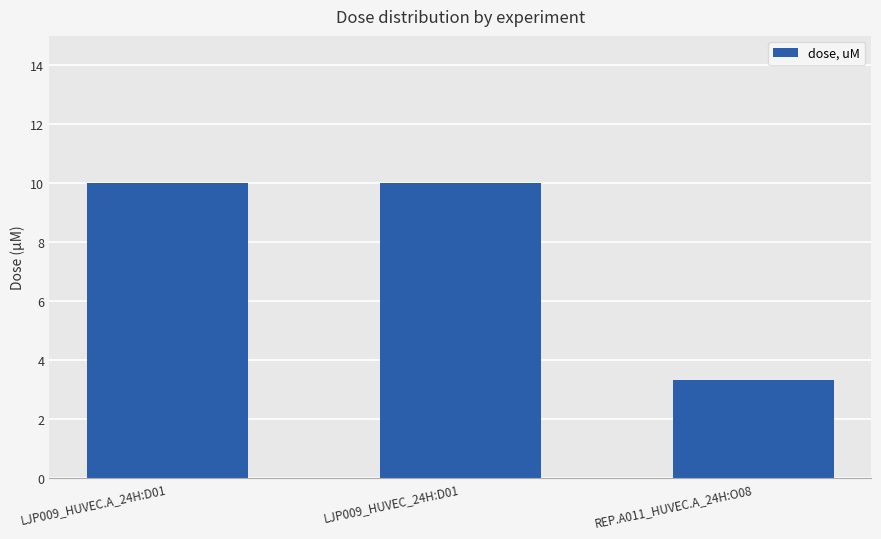

Count the number of categories in the chart.

3